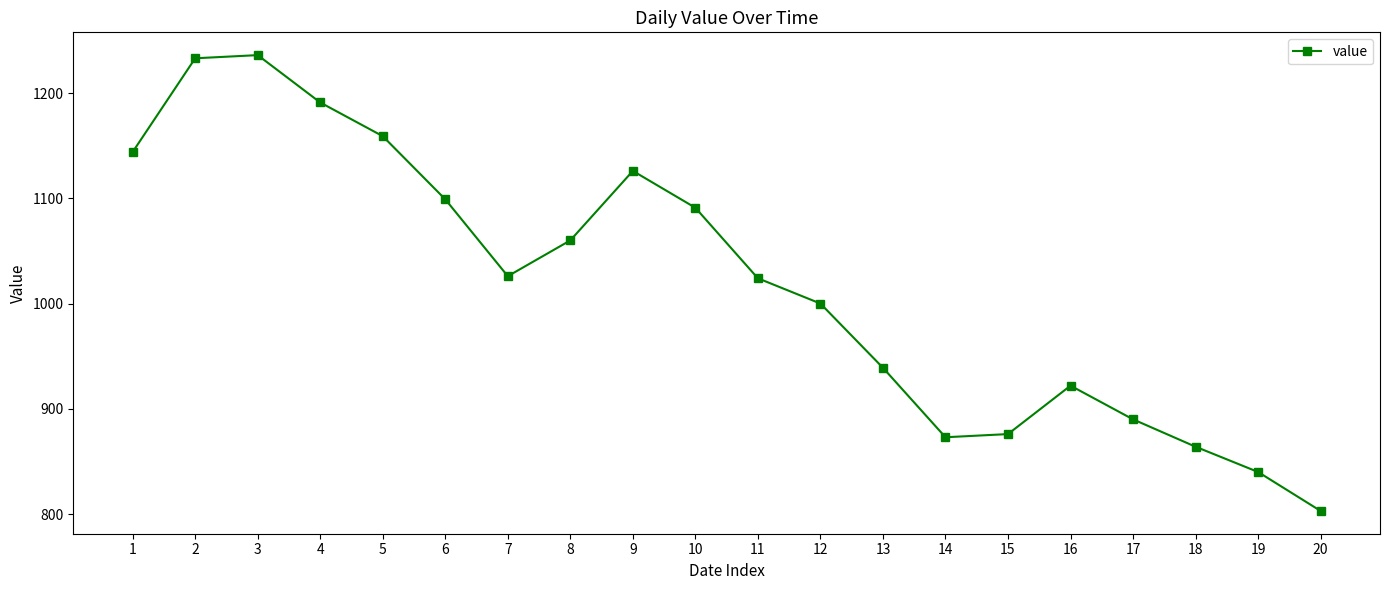

Where does the data first go above 1026?

1